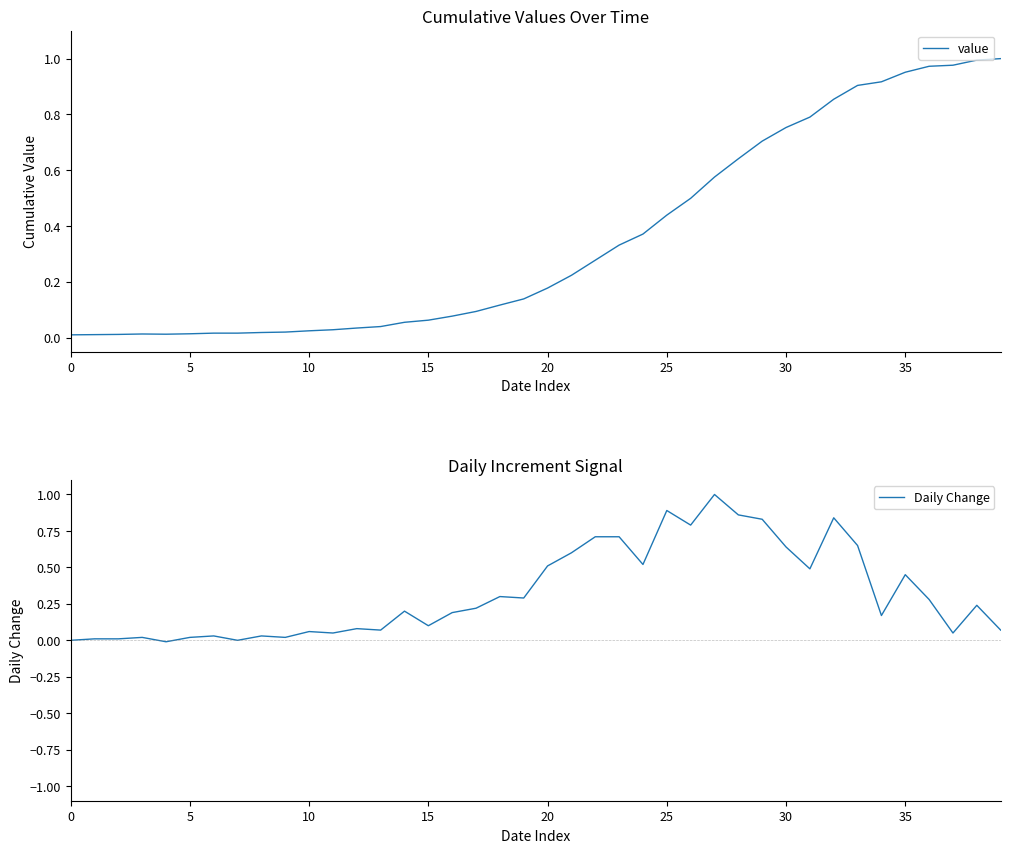

What is the maximum value for Daily Change?

1.0